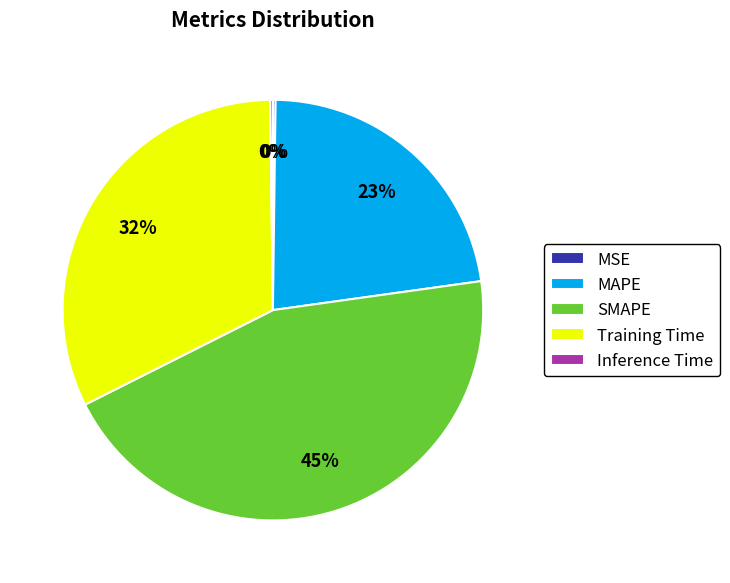

Does any single category account for the majority?

No